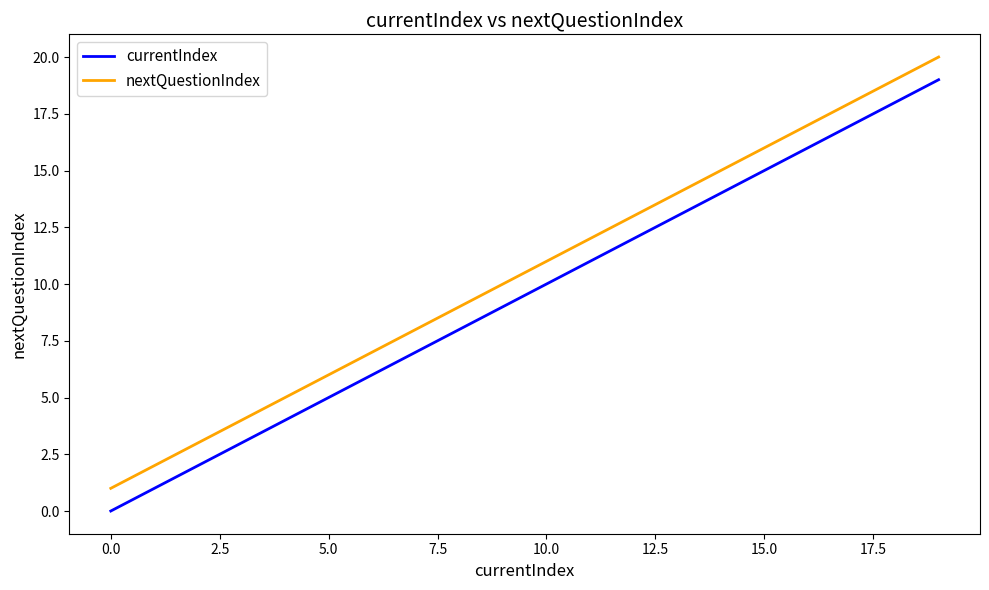

Reading right to left, extract all data points from this chart.

currentIndex: 19	18	17	16	15	14	13	12	11	10	9	8	7	6	5	4	3	2	1	0
nextQuestionIndex: 20	19	18	17	16	15	14	13	12	11	10	9	8	7	6	5	4	3	2	1